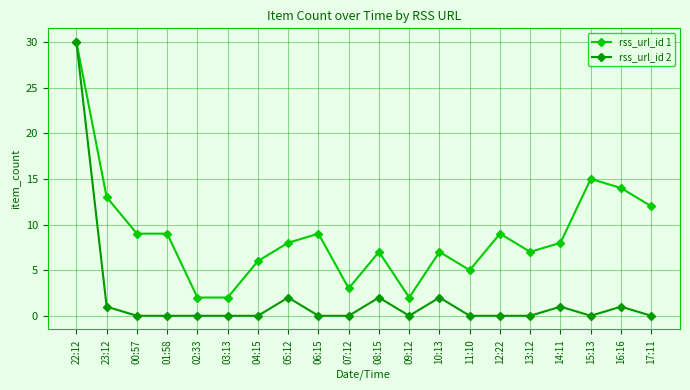

How many lines are shown in the chart?

2